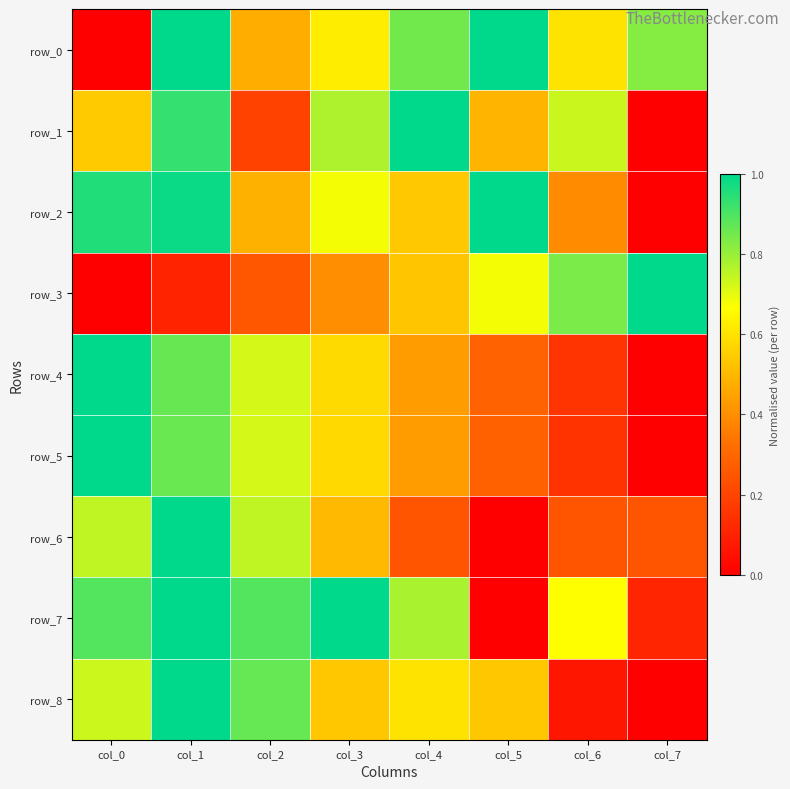

Reading right to left, transcribe all the data shown in this chart.

row_0: 0.8	0.6	1.0	0.8	0.6	0.5	1.0	0.0
row_1: 0.0	0.7	0.5	1.0	0.8	0.2	0.9	0.5
row_2: 0.0	0.4	1.0	0.5	0.7	0.5	1.0	1.0
row_3: 1.0	0.8	0.7	0.5	0.4	0.3	0.1	0.0
row_4: 0.0	0.2	0.3	0.4	0.6	0.7	0.9	1.0
row_5: 0.0	0.1	0.3	0.4	0.6	0.7	0.9	1.0
row_6: 0.2	0.2	0.0	0.2	0.5	0.8	1.0	0.8
row_7: 0.1	0.7	0.0	0.8	1.0	0.9	1.0	0.9
row_8: 0.0	0.1	0.5	0.6	0.5	0.9	1.0	0.7